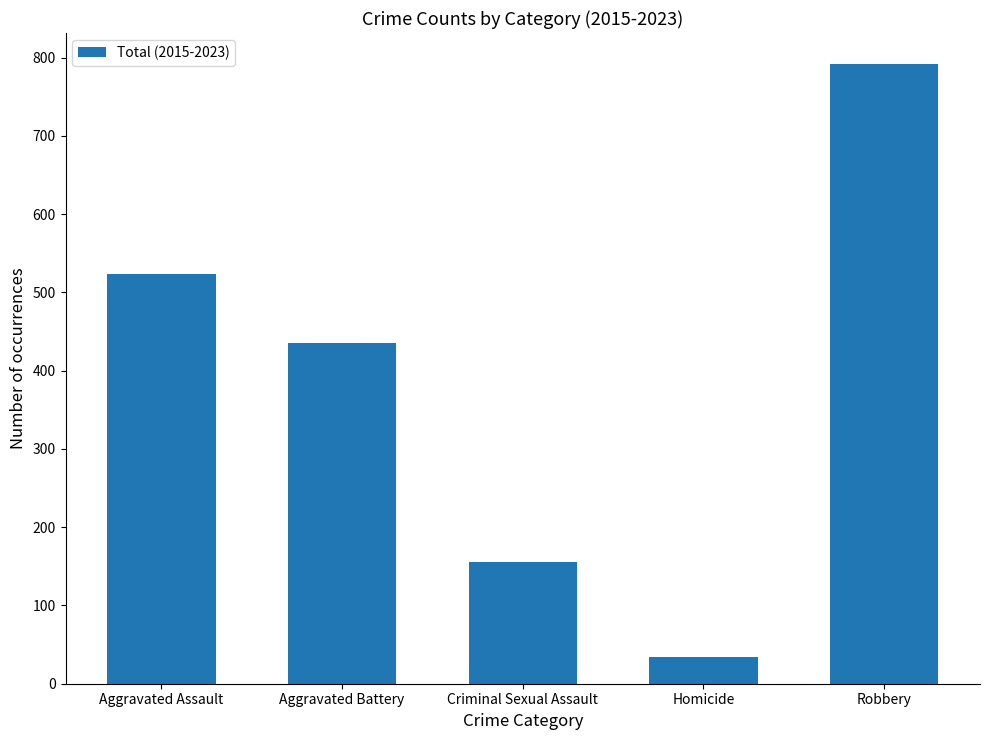

How many distinct data groups are displayed?

1